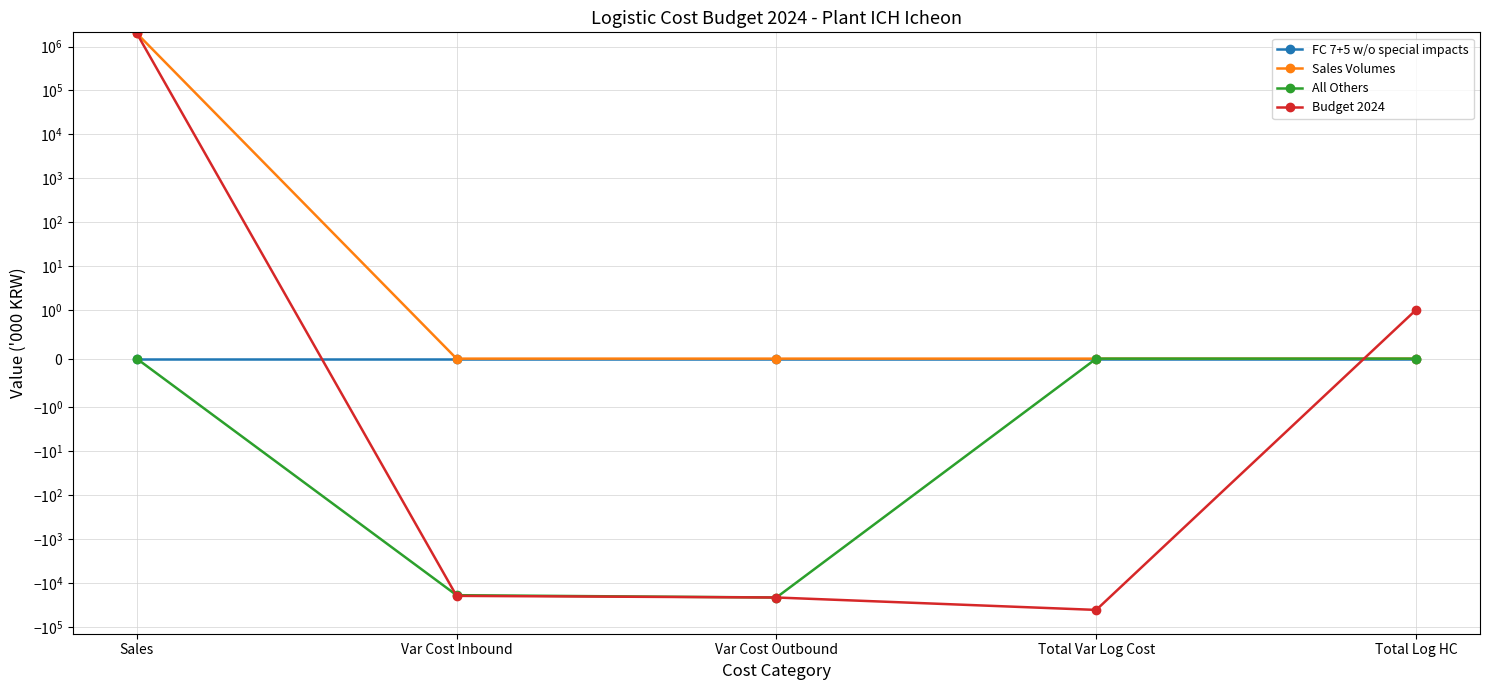

Which label corresponds to the largest value in the chart?

Sales